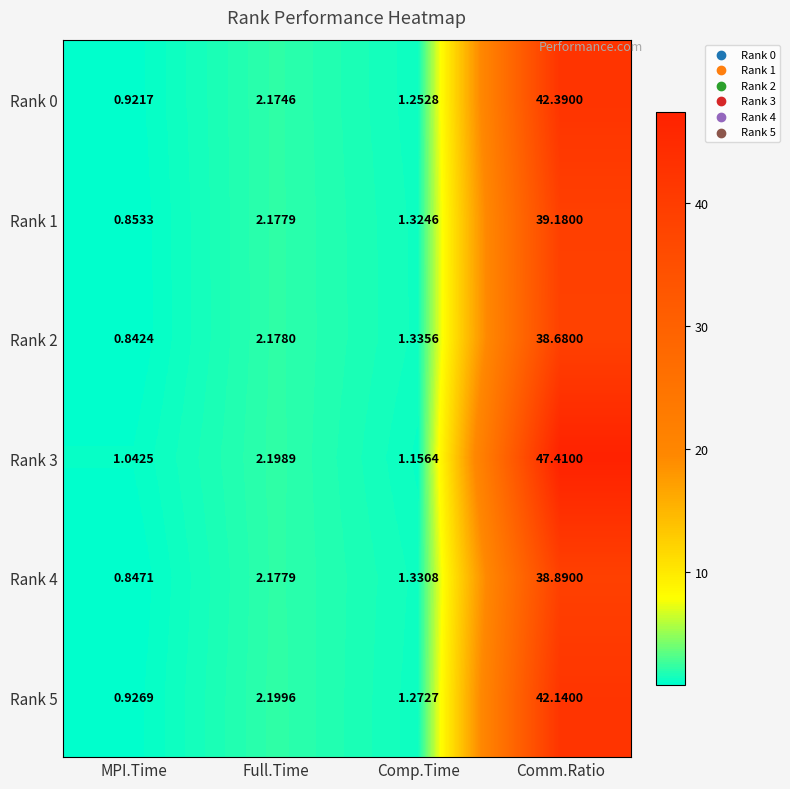

Rank the series by their maximum value, from lowest to highest.

Rank 2, Rank 4, Rank 1, Rank 5, Rank 0, Rank 3